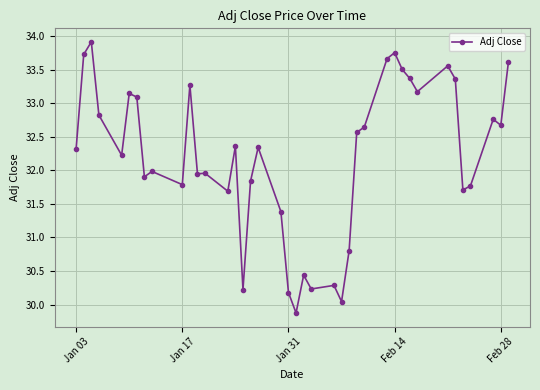

True or false: there are more than 0 points higher than both neighbors.

True